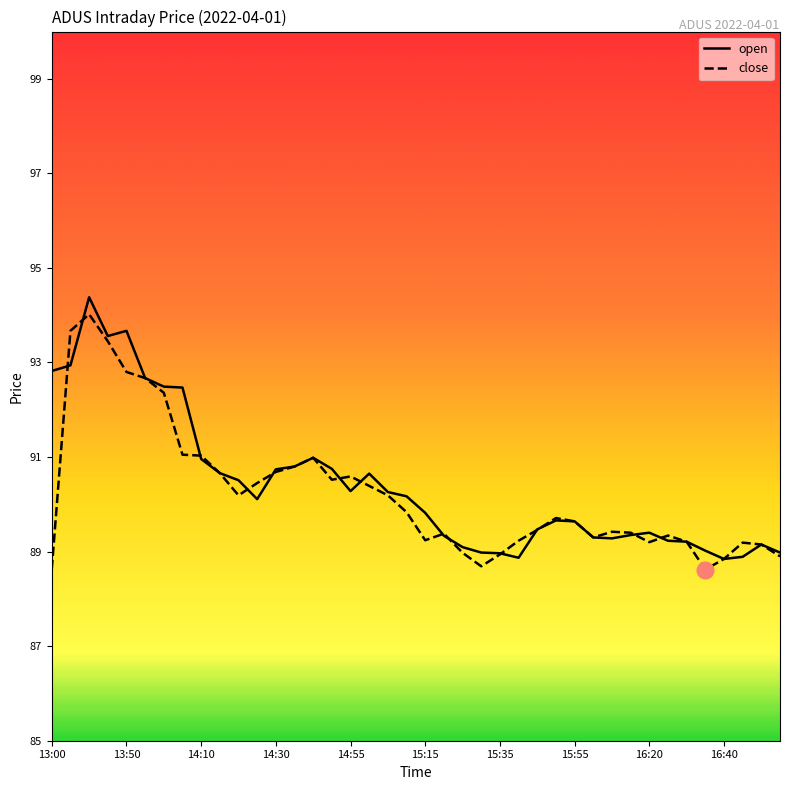

Which series has the largest total across all categories?

open